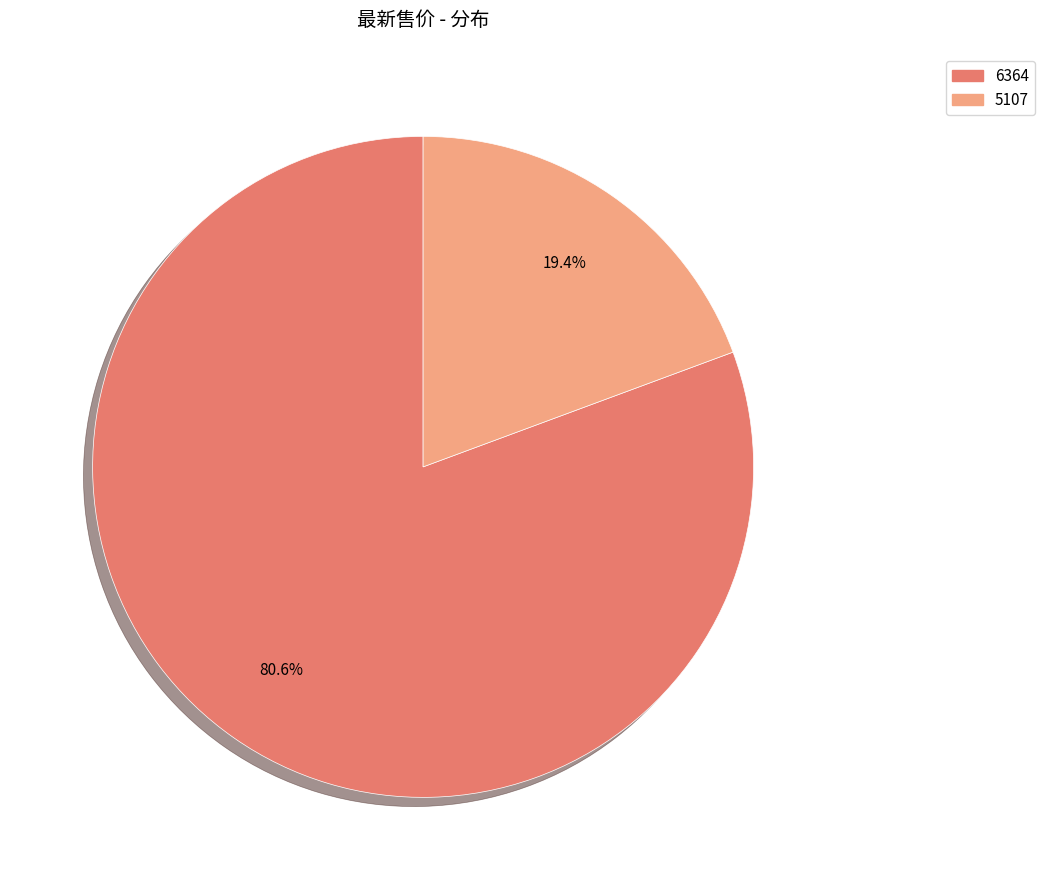

What portion of the pie excludes 6364?

19.4%